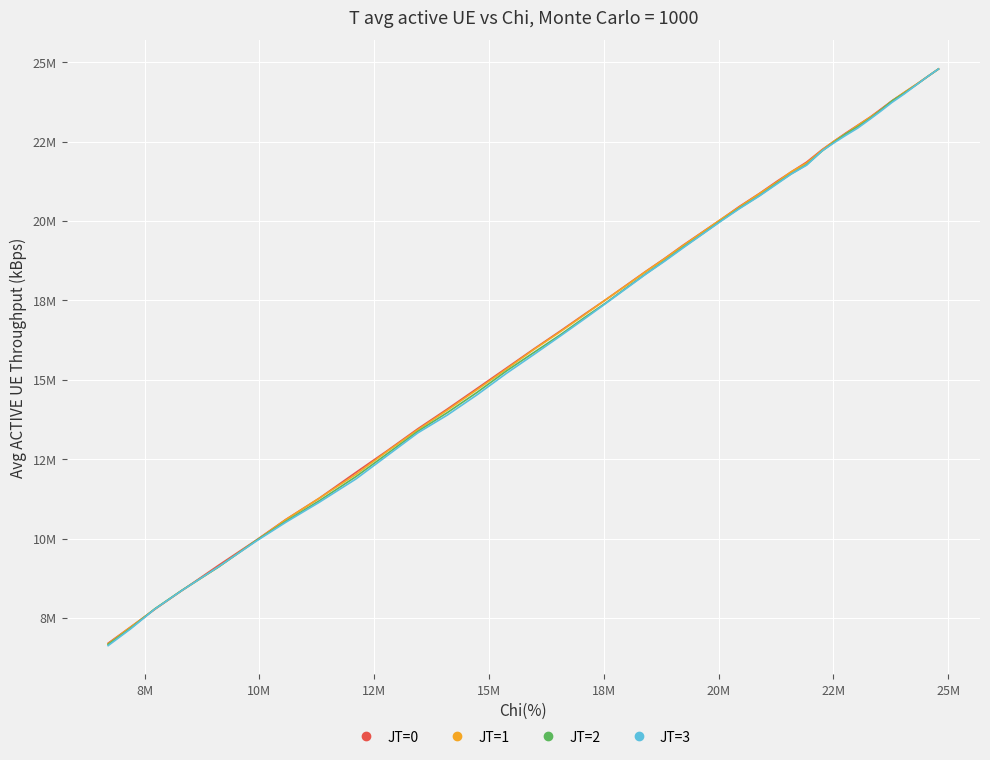

What is the minimum value for JT=0?

6702192.6